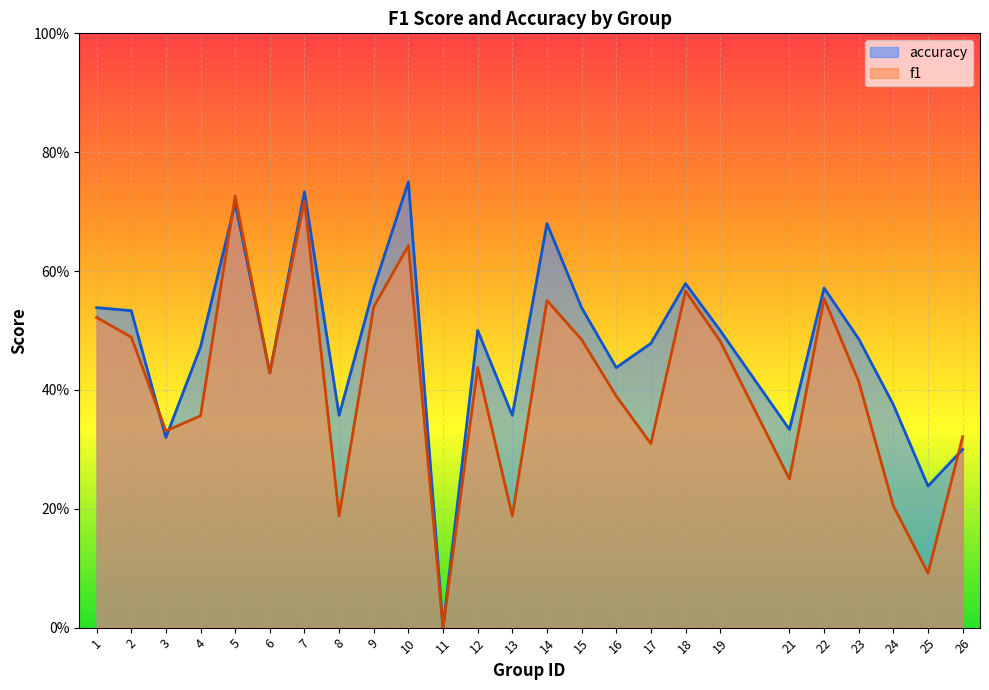

How many lines are shown in the chart?

2